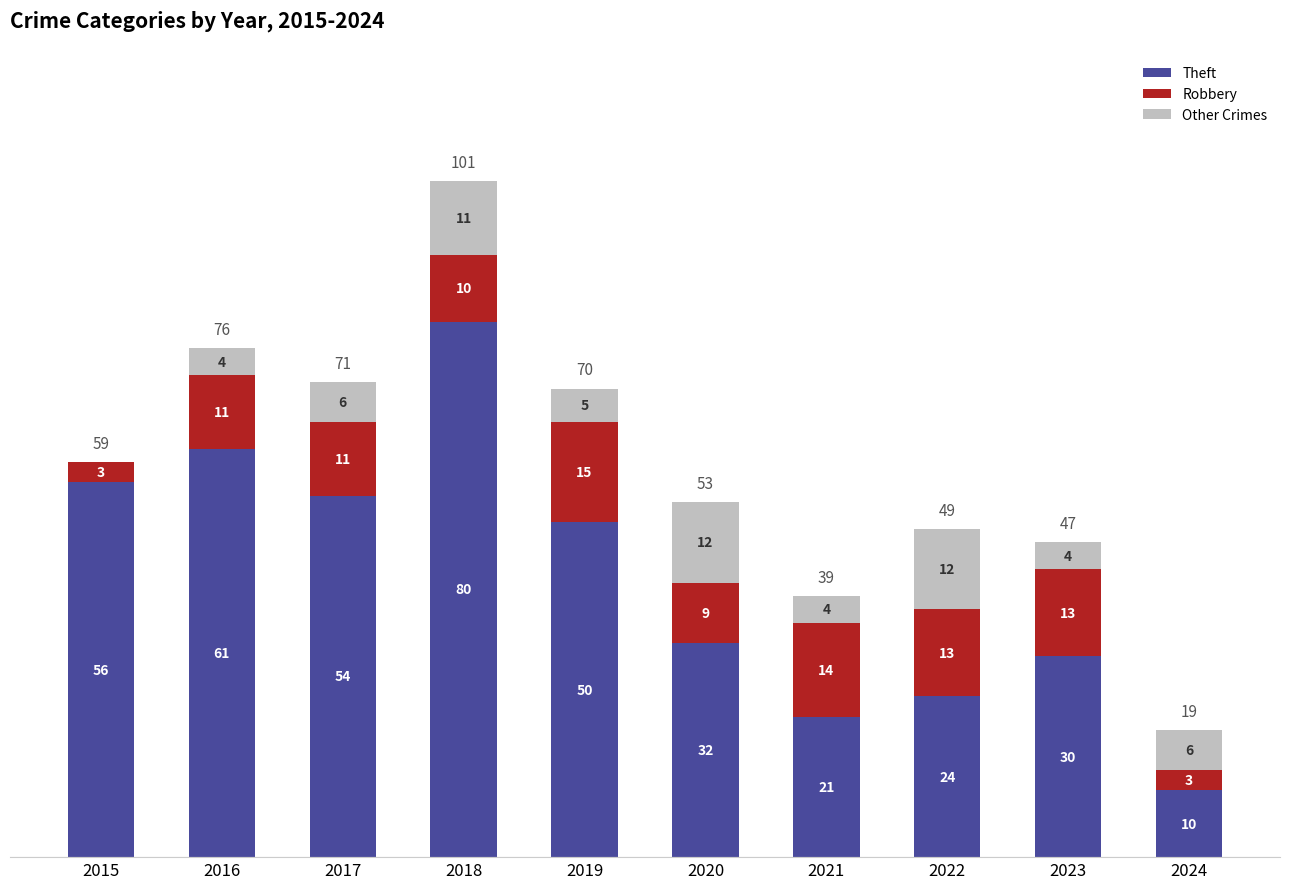

What is the sum of all Theft values?

418